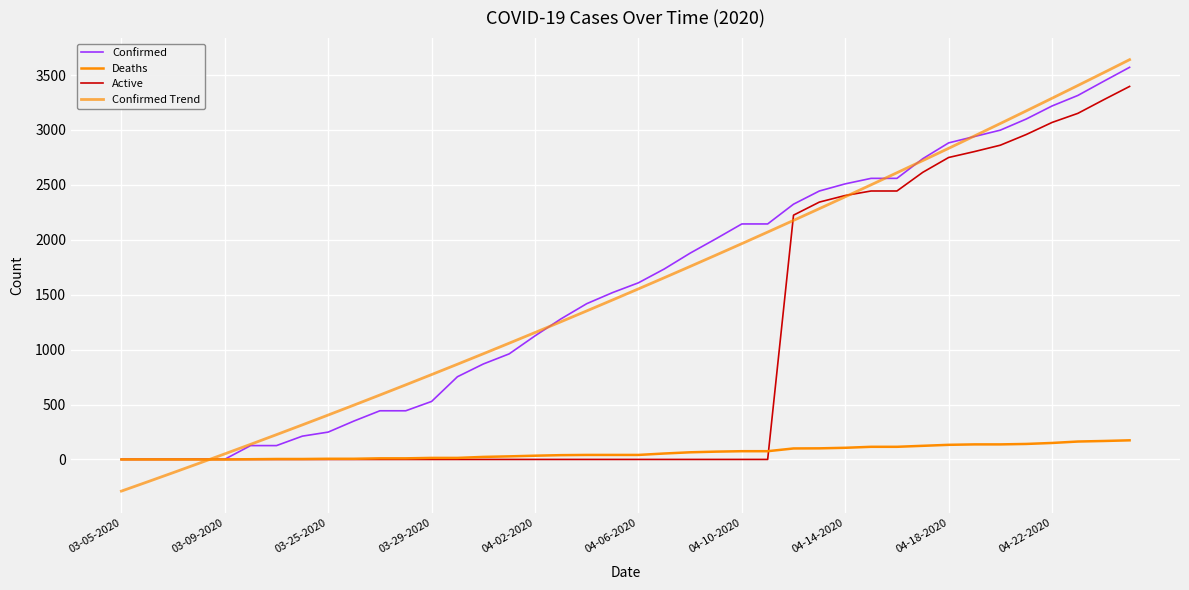

Does the chart display data point markers on the line(s)?

No